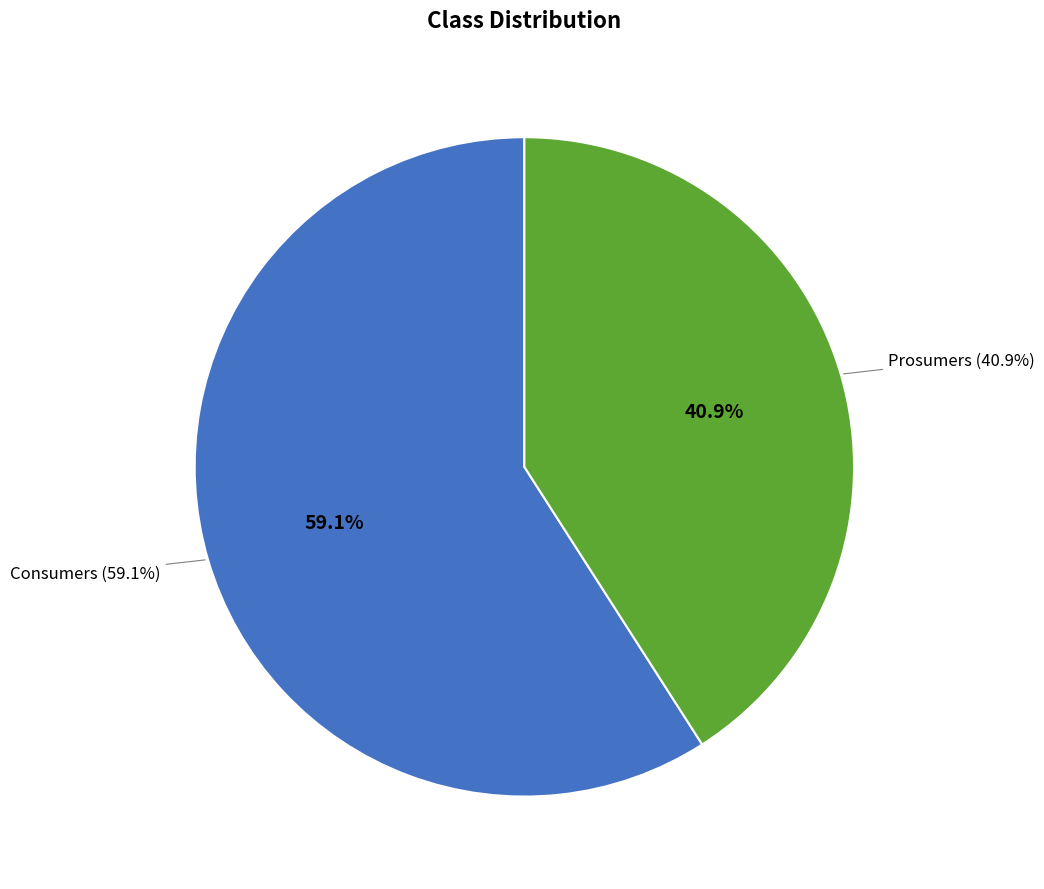

Which has a higher value, Prosumers or Consumers?

Consumers